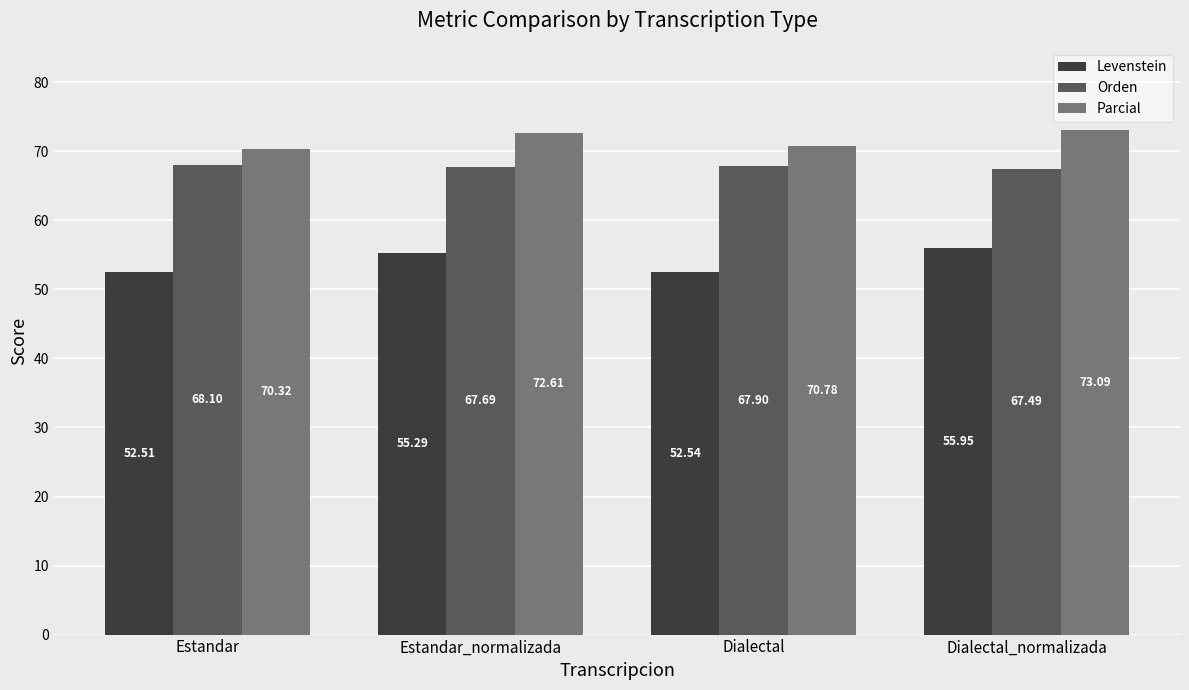

Rank the series by their maximum value, from lowest to highest.

Levenstein, Orden, Parcial